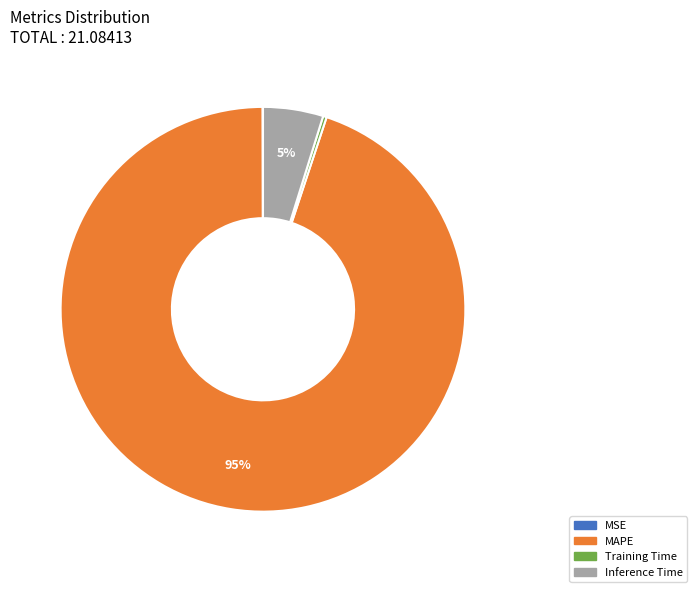

Between Training Time and Inference Time, which is larger?

Inference Time